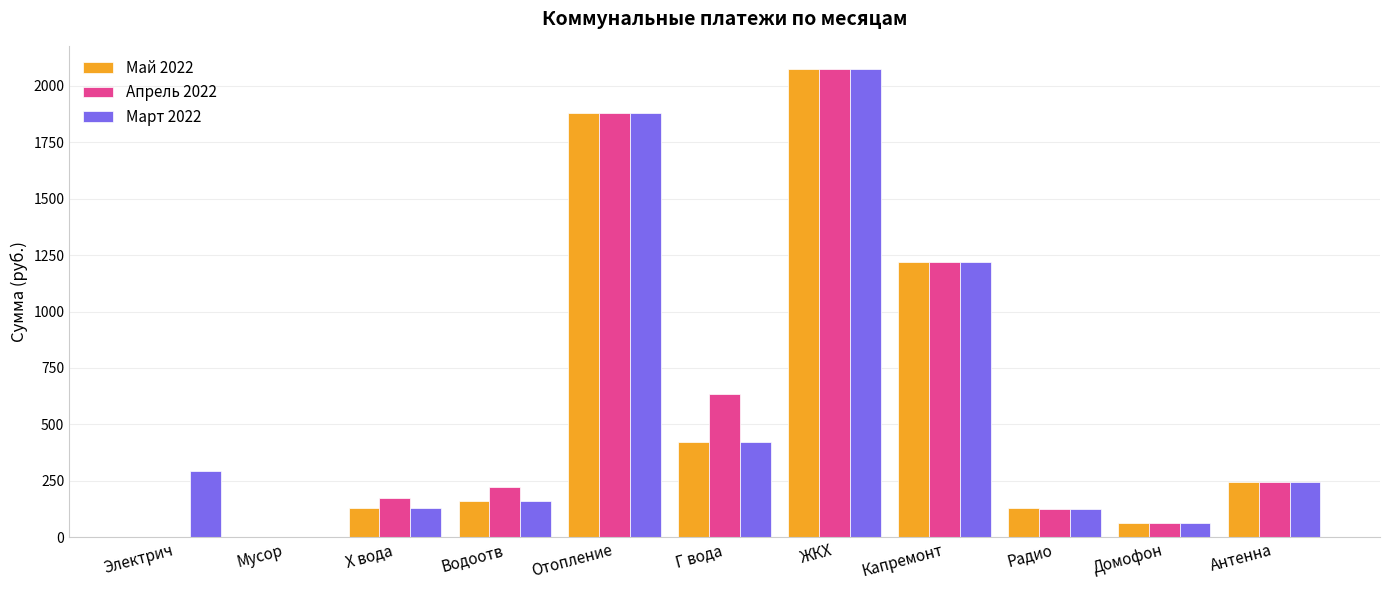

How many distinct data groups are displayed?

3